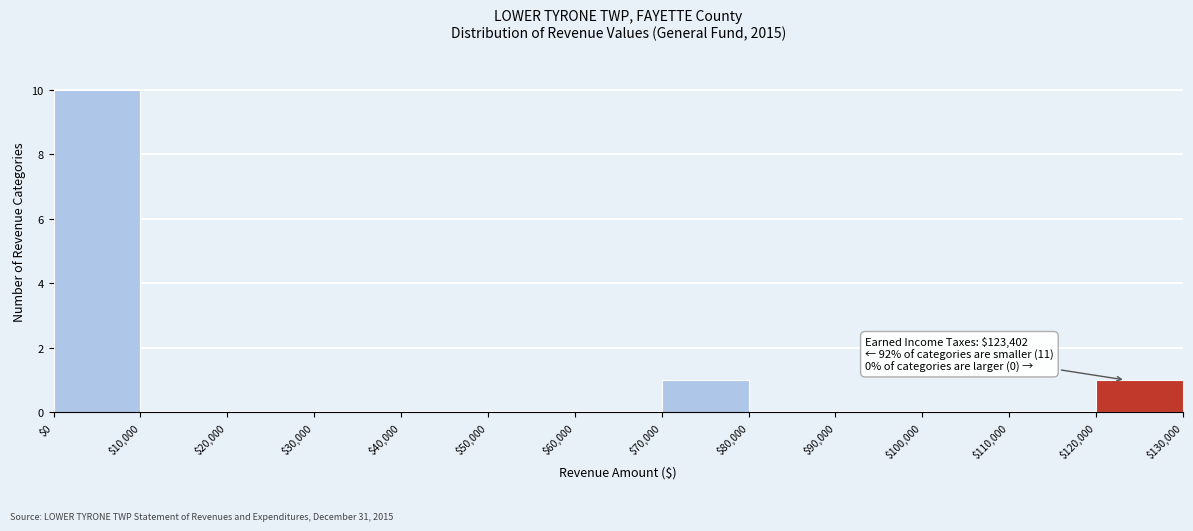

Which range on the x-axis has the tallest bar?

$0 to $10,000